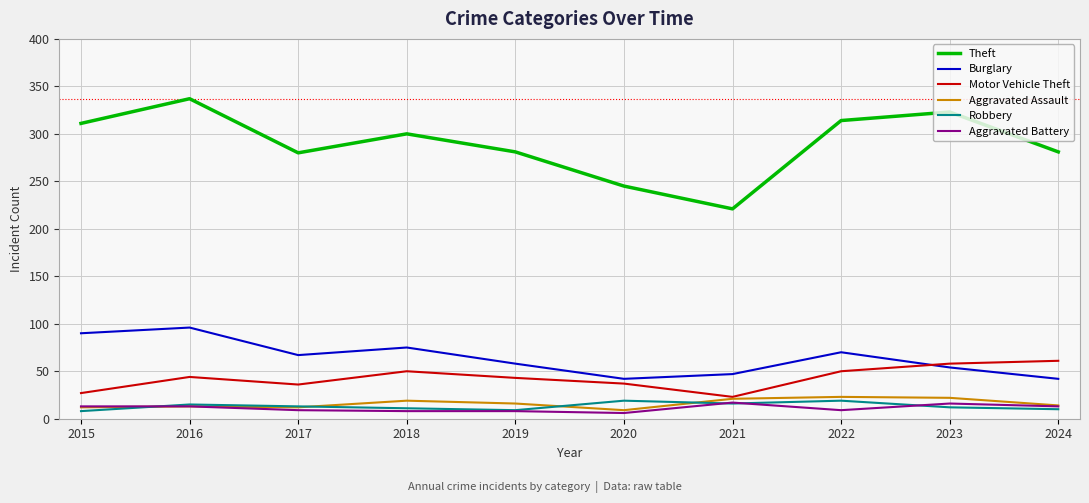

At which category is the sum across all series the highest?

2016